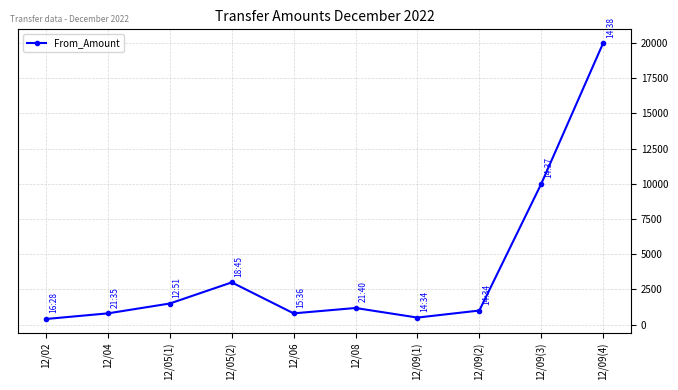

How many categories are shown in the chart?

10